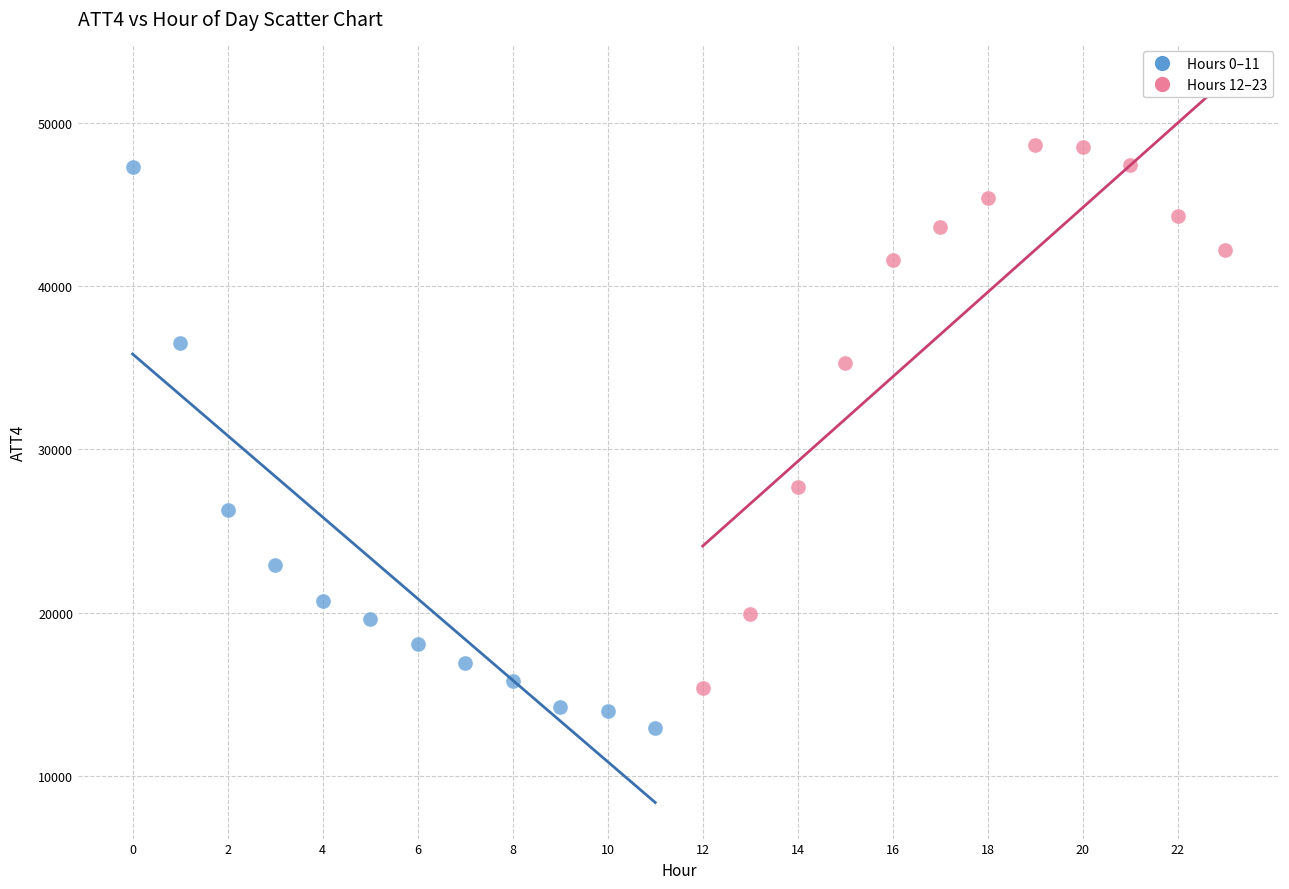

Which series contains the lowest Y value?

Hours 0–11